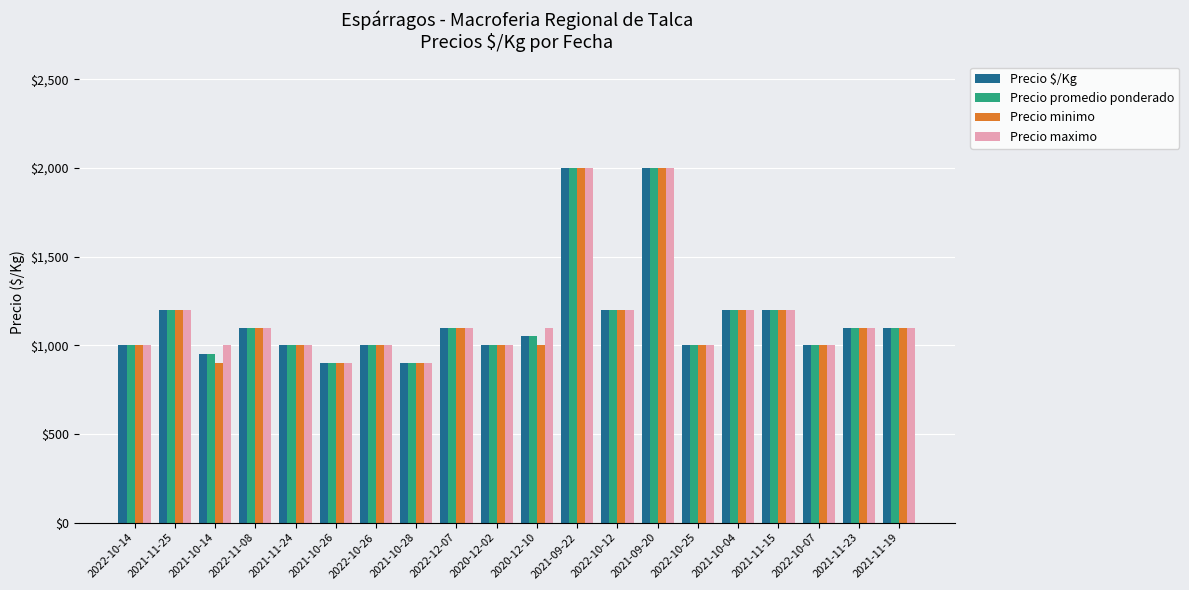

What is the value of the Precio maximo bar at the 10th from the left?

1000